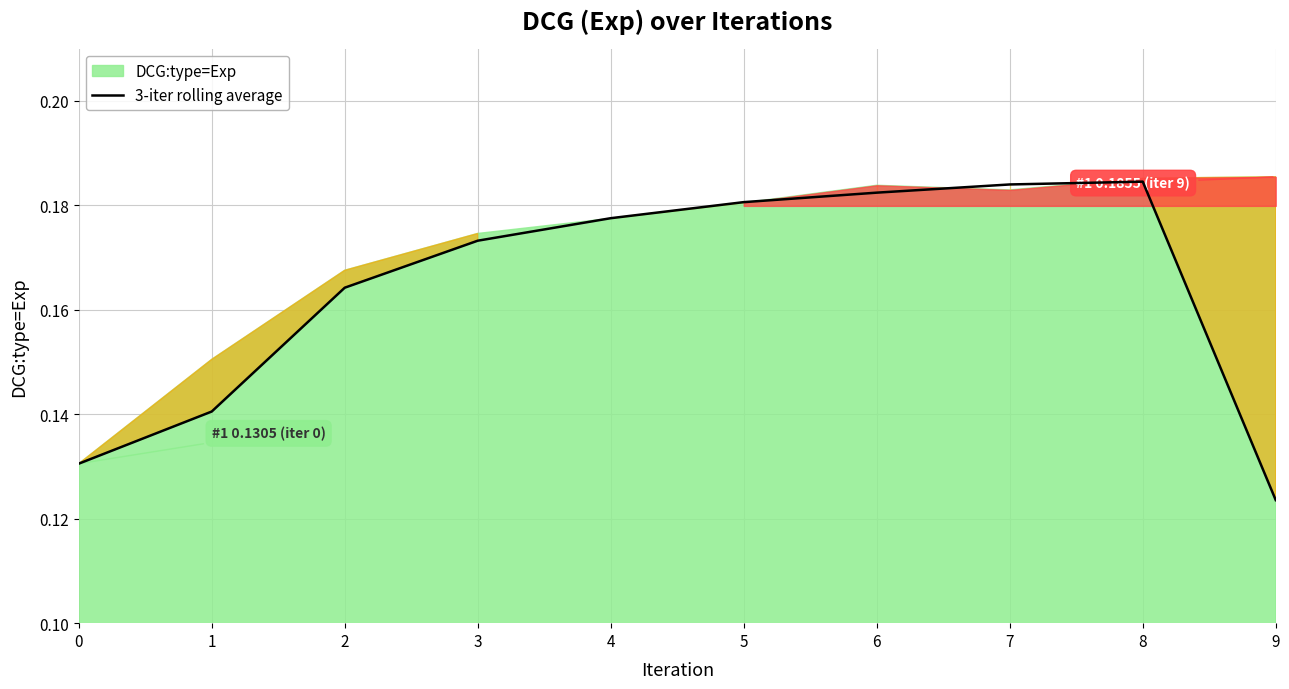

True or false: 3-iter rolling average has a value of 0.1 at 3.

False